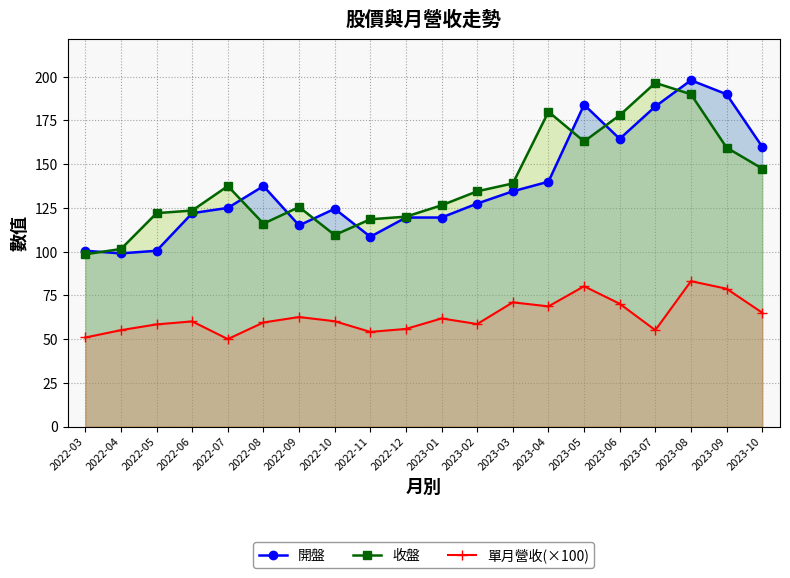

Read the 收盤 value at 2022-03.

98.5